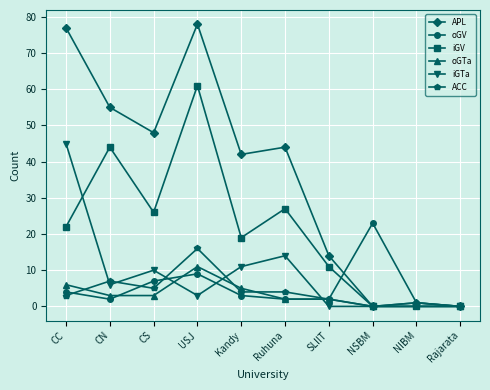

Where is the first local maximum for APL?

USJ